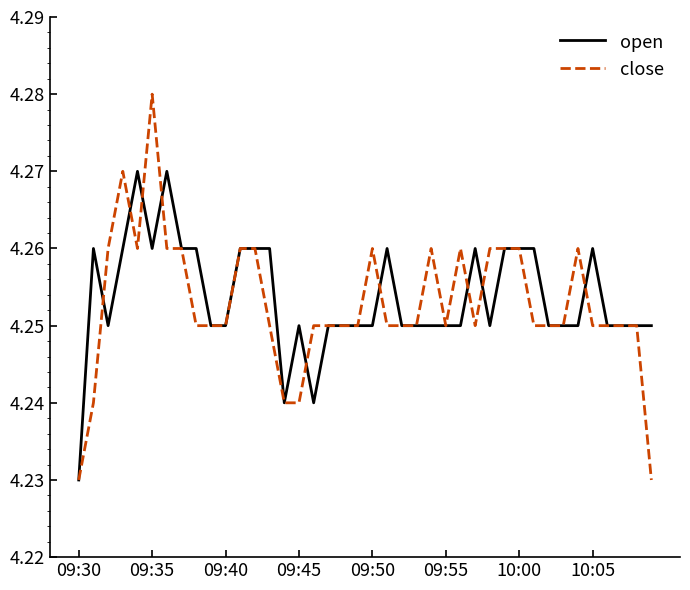

Which series has the widest spread of values?

close